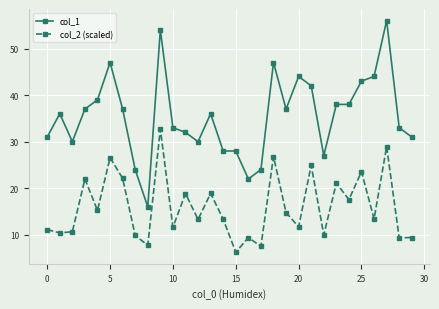

What is the difference between the maximum and minimum values in the col_2 (scaled) series?

26.4